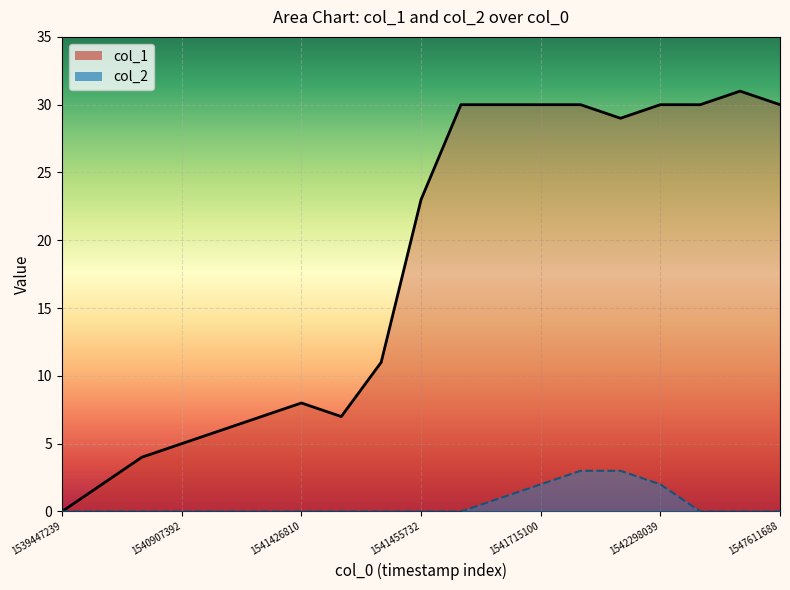

Is the value of col_2 at 1546981659 greater than the value of col_1 at 1541459234?

No